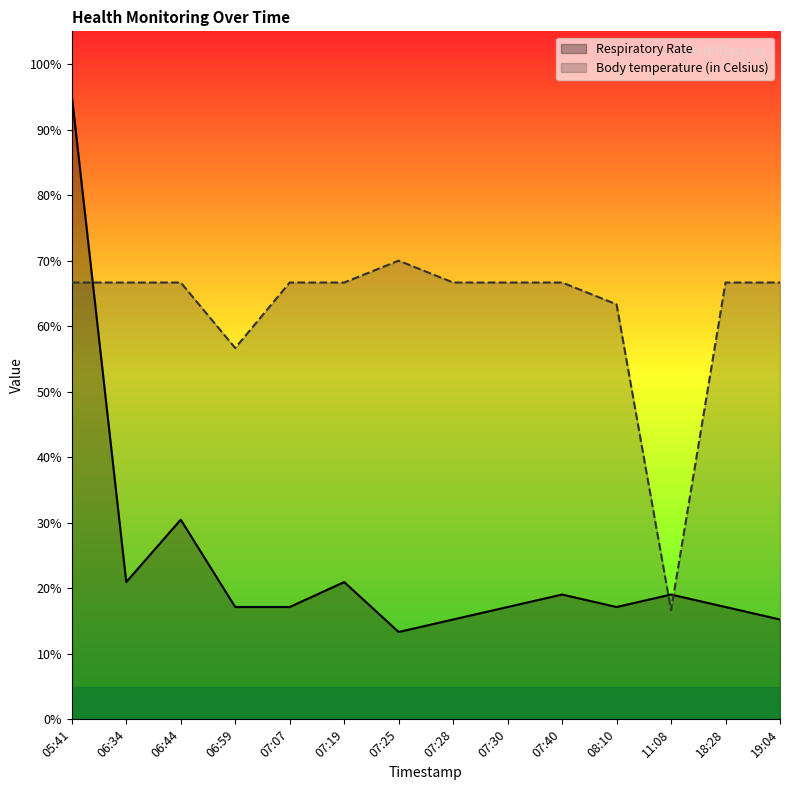

How many lines are shown in the chart?

2